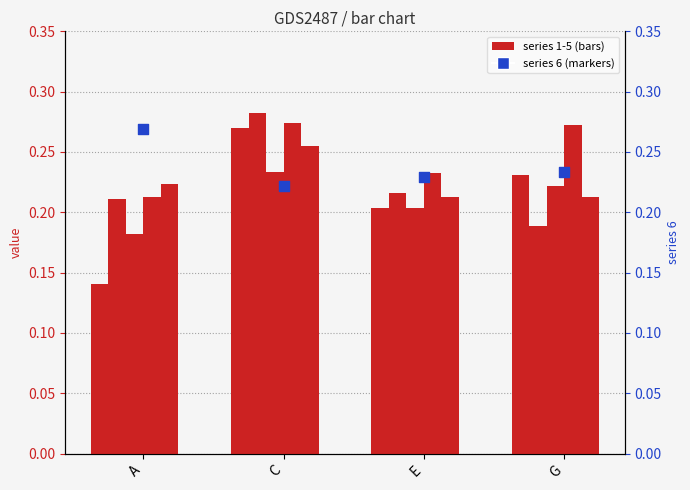

Which series has the widest spread of Y values?

1